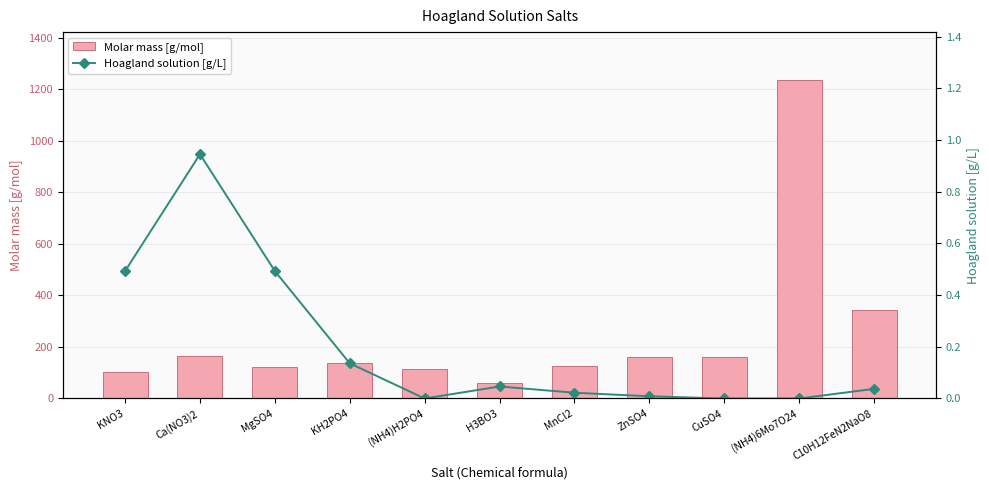

The value of Hoagland solution [g/L] at Ca(NO3)2 is 0.9. True or false?

True